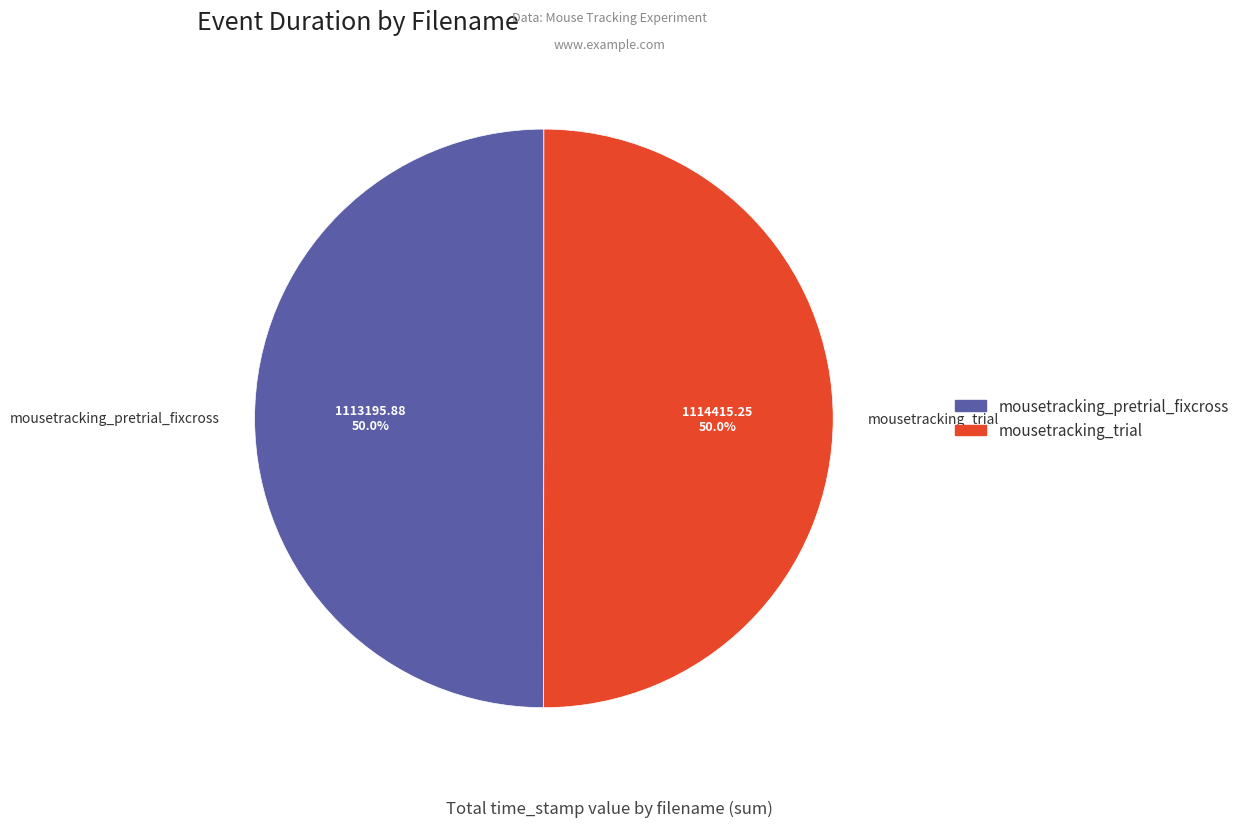

How much of the chart is everything except mousetracking_trial?

50.0%